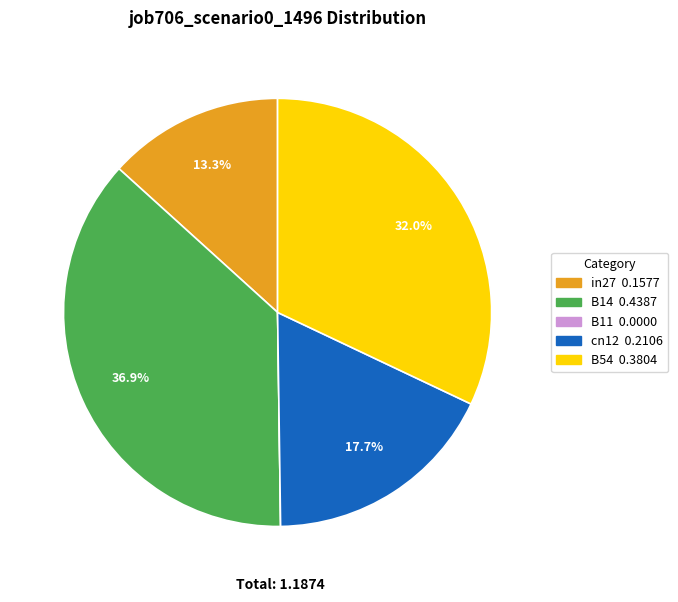

What percentage do in27 and B54 together represent?

45.3%